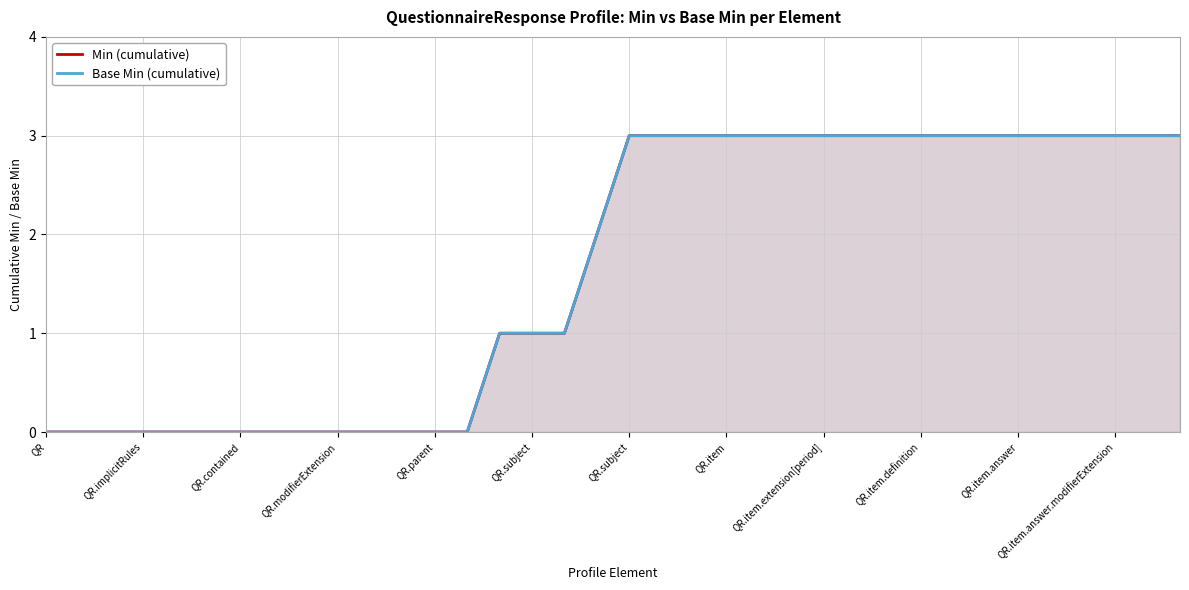

True or false: Min (cumulative) has more than 0 interior local peaks.

False